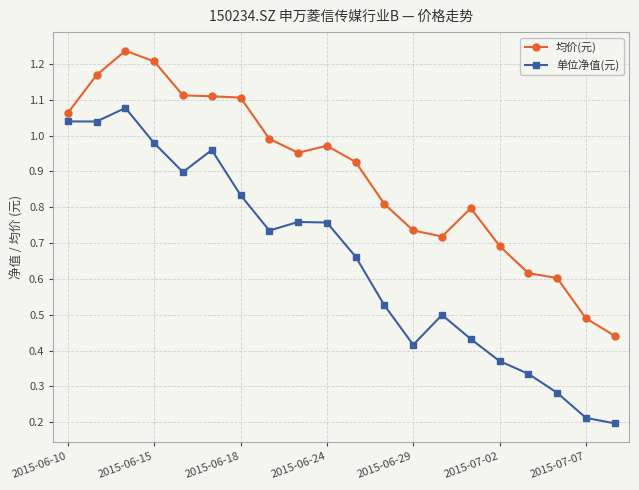

What is the sum of all 单位净值(元) values?

13.0